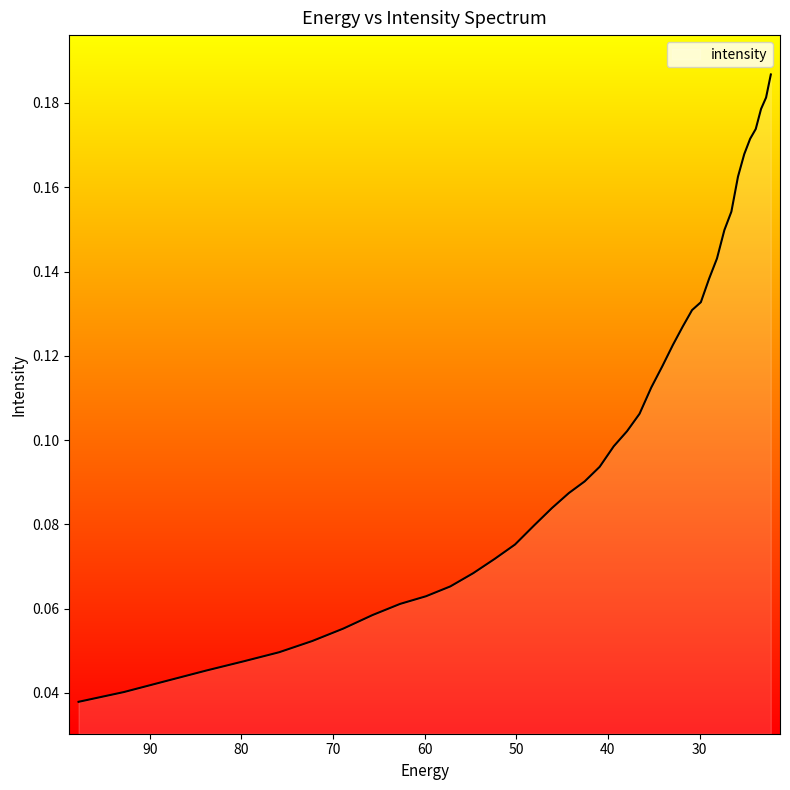

True or false: the data shows 0.1 at 59.848106.

True